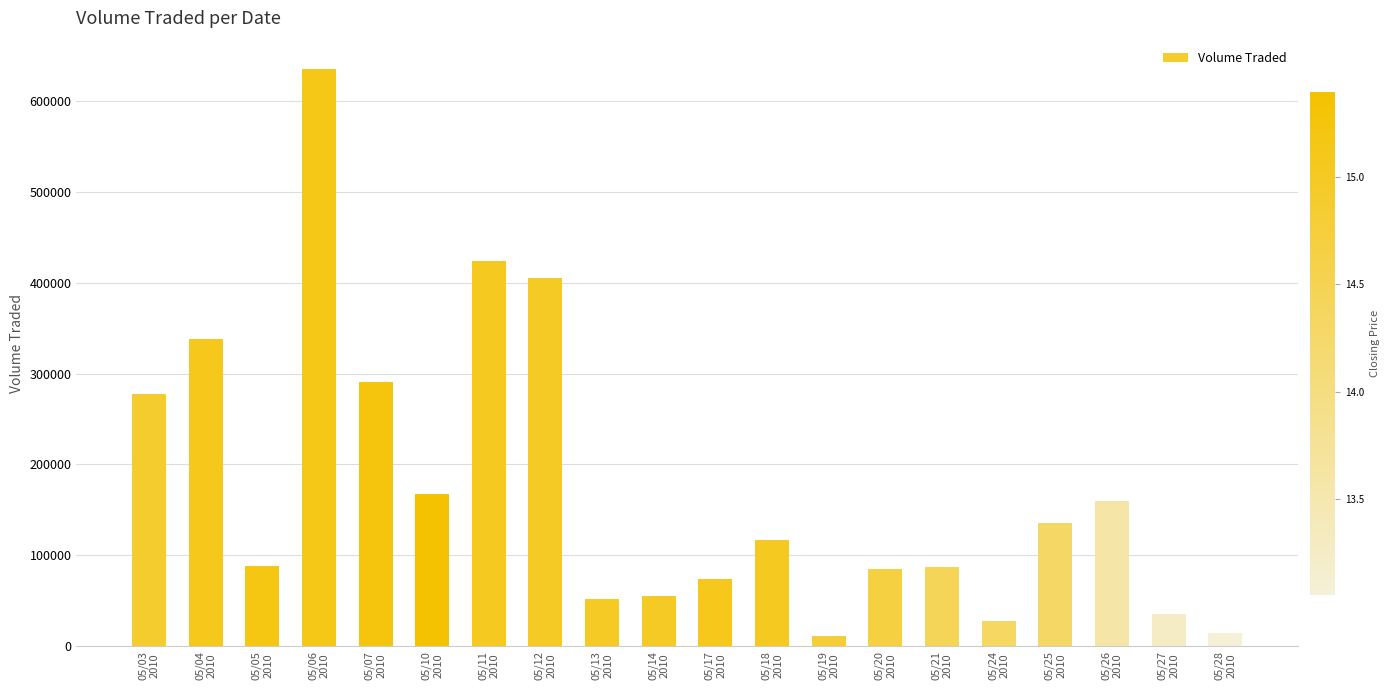

At which label is the value closest to 322650?

05/04
2010